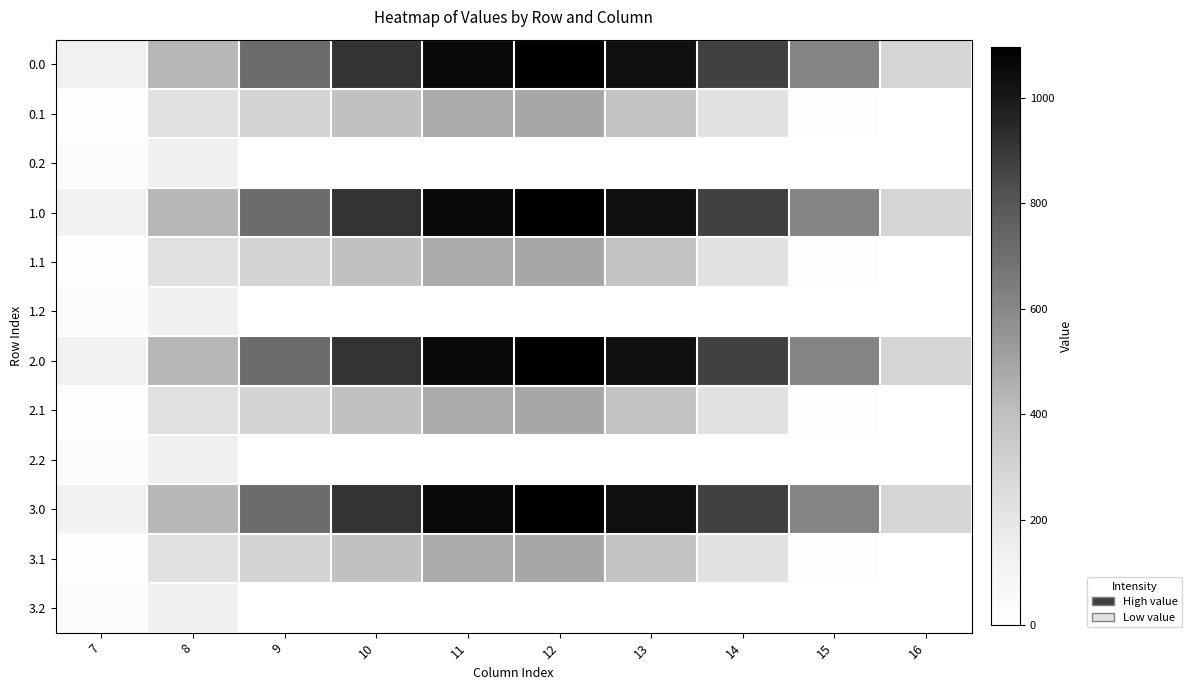

At which category is the sum across all series the highest?

12